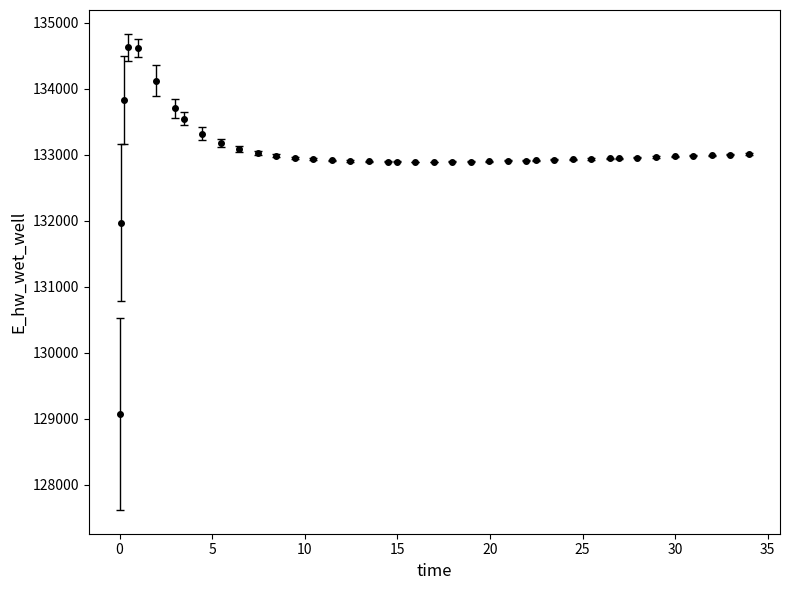

What is the value of the 2nd point from the left?

131970.0